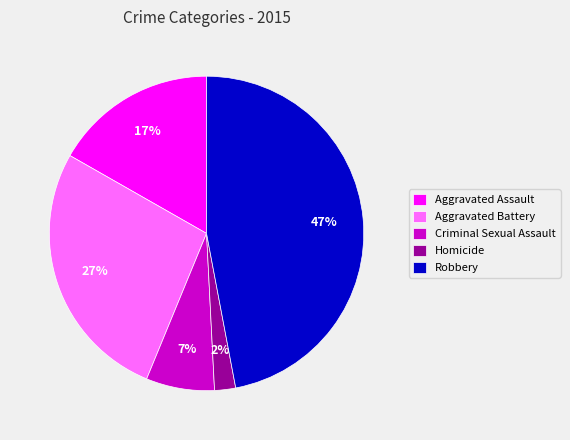

Count the number of slices in the pie.

5